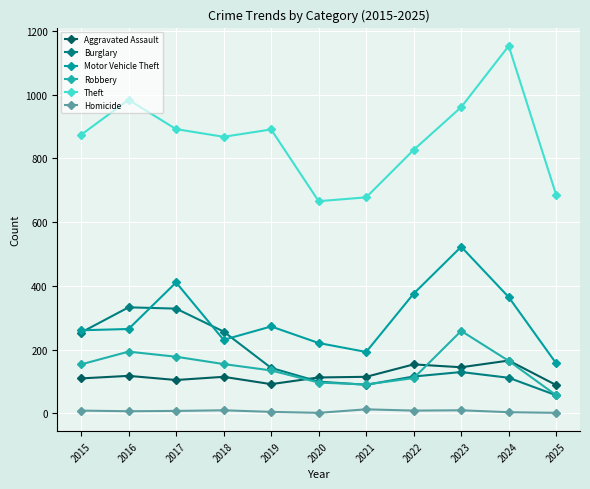

Is this an area chart (filled region under the line)?

No